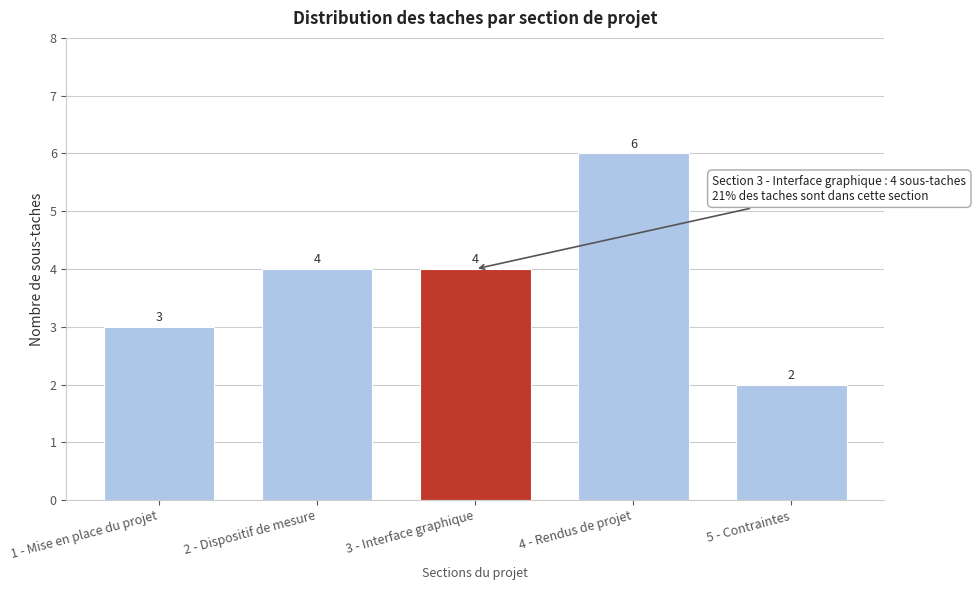

Reading left to right, list all the values displayed in this chart.

1 - Mise en place du projet=3	2 - Dispositif de mesure=4	3 - Interface graphique=4	4 - Rendus de projet=6	5 - Contraintes=2